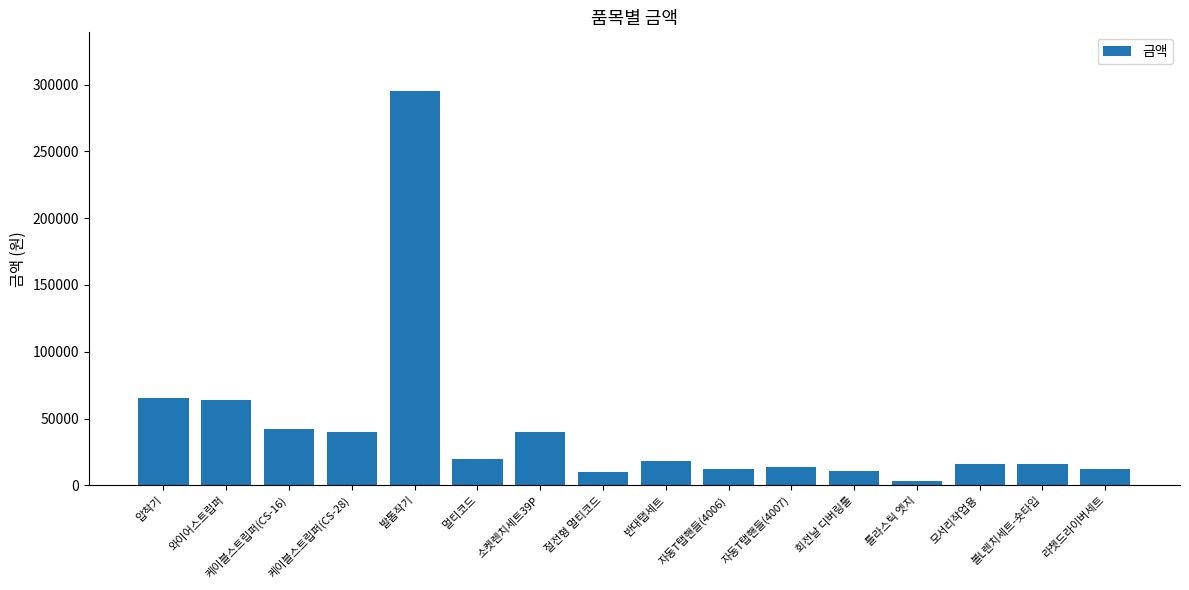

True or false: the data shows 65000 at 압착기.

True